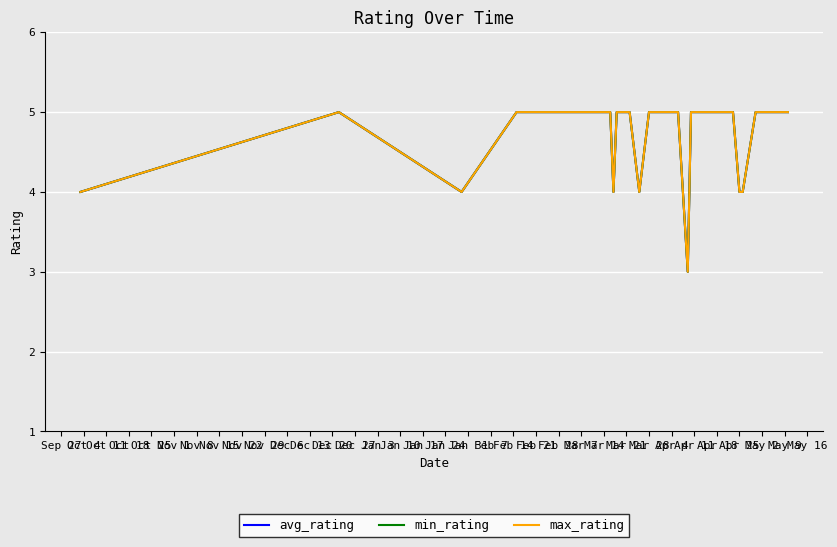

Does the chart display data point markers on the line(s)?

No